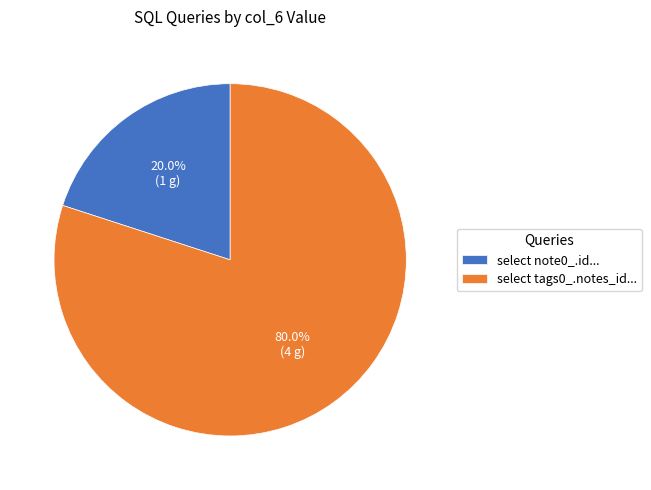

What portion of the pie excludes select note0_.id...?

80.0%